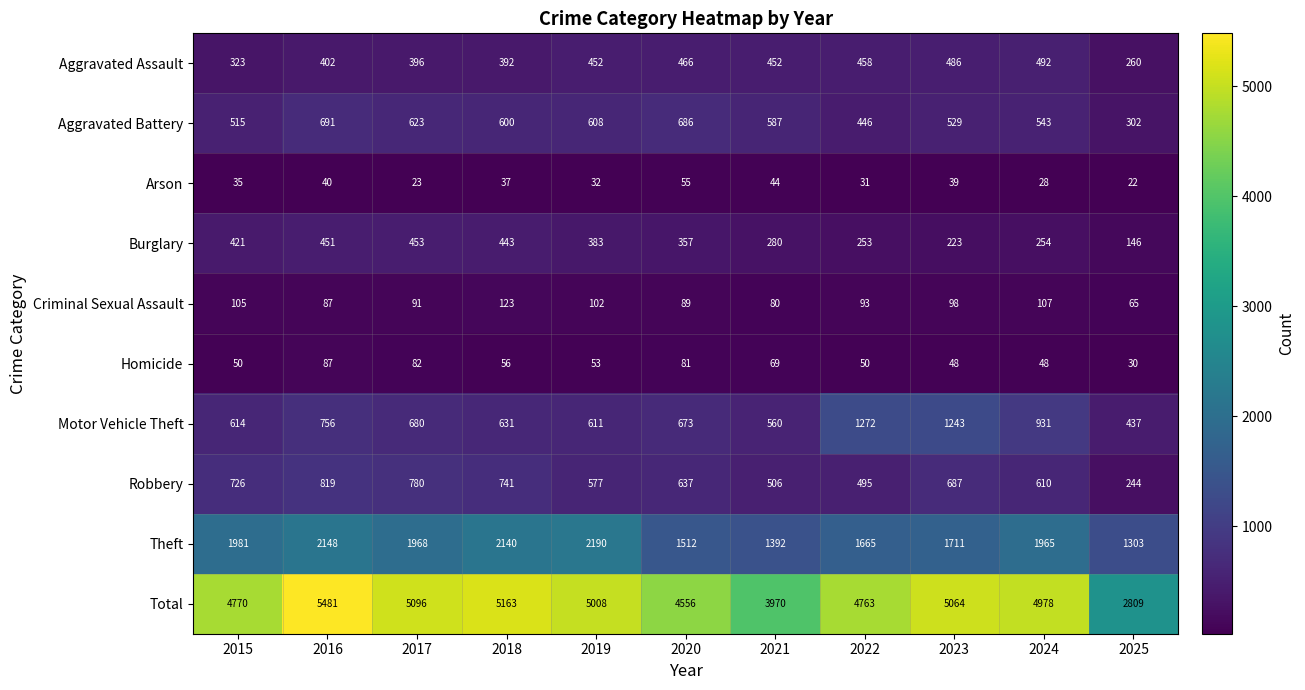

Read the Arson value at 2018.

37